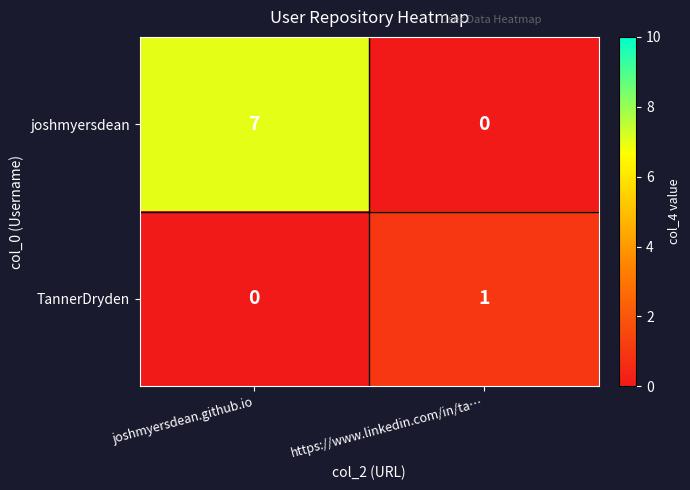

At how many categories does at least one series exceed 0?

2